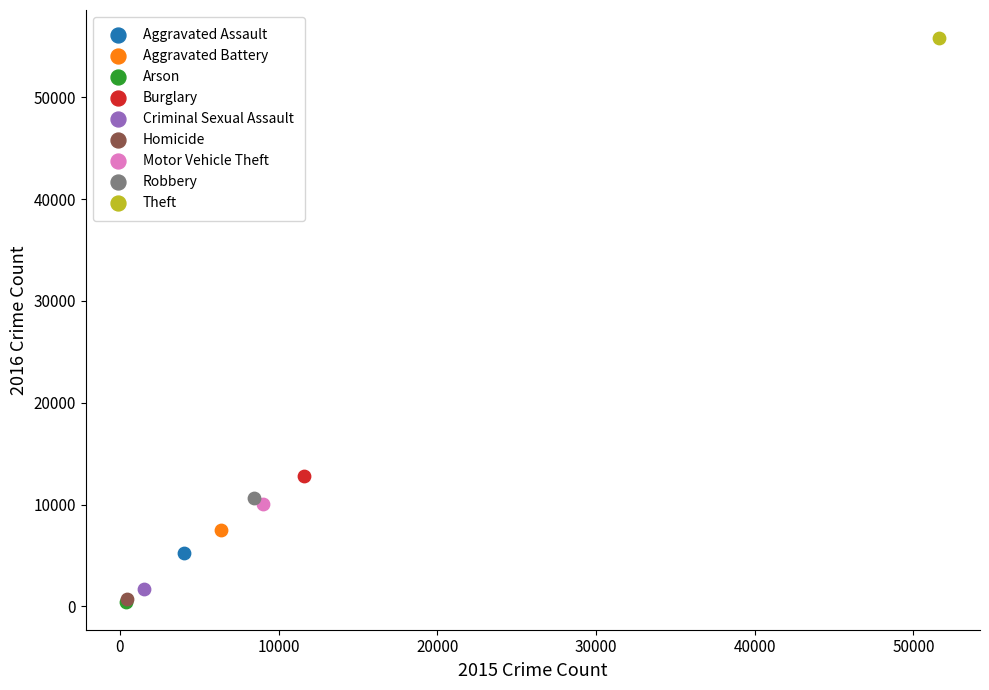

Which series reaches the maximum Y coordinate?

Theft